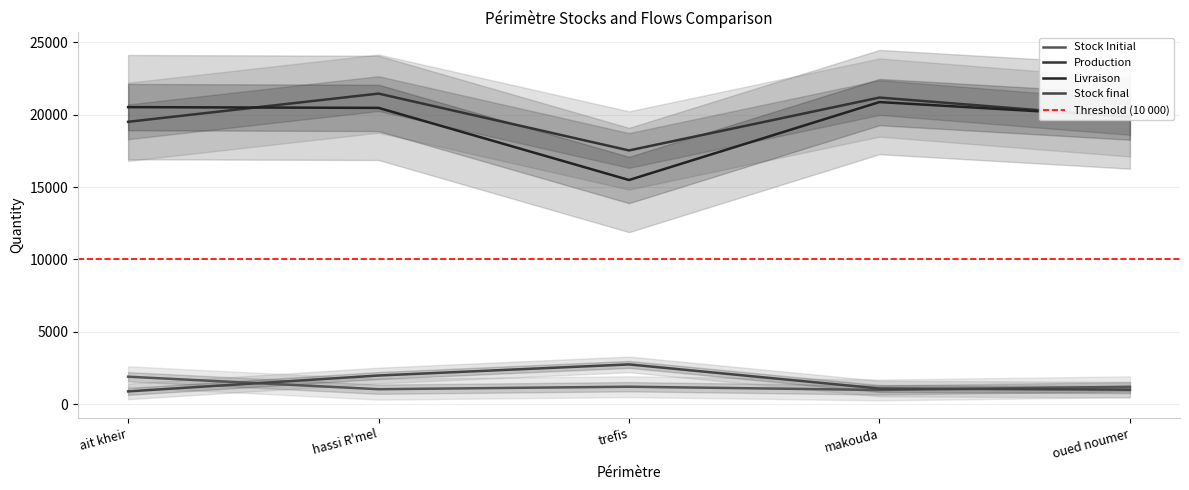

Which series has the largest range (max minus min)?

Livraison